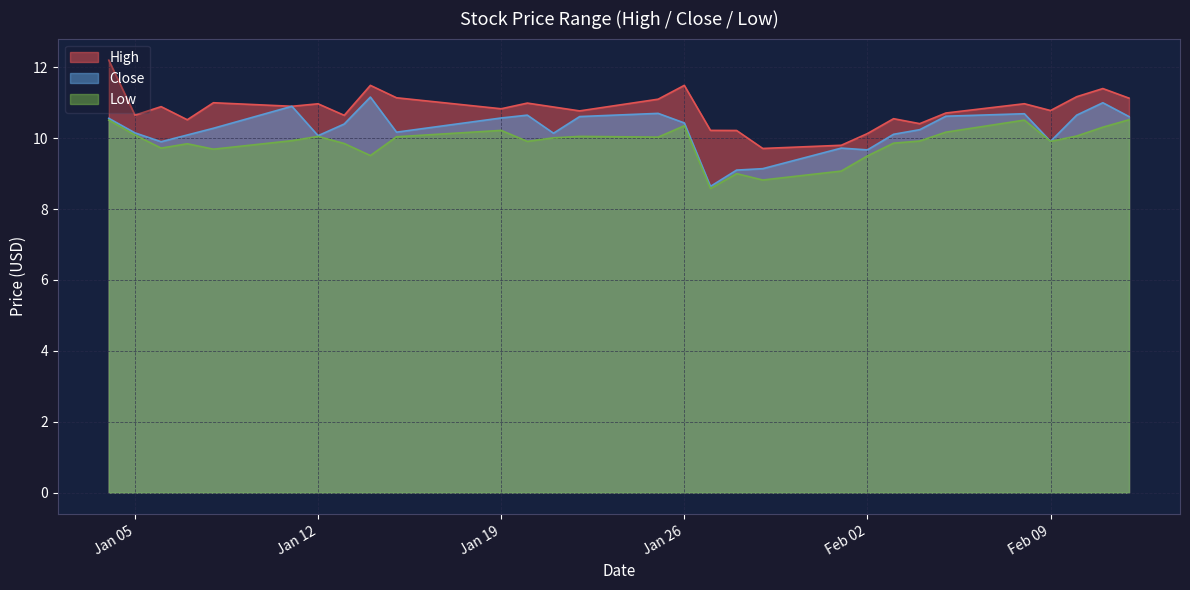

List the series in order of their peak value, lowest first.

Low, Close, High